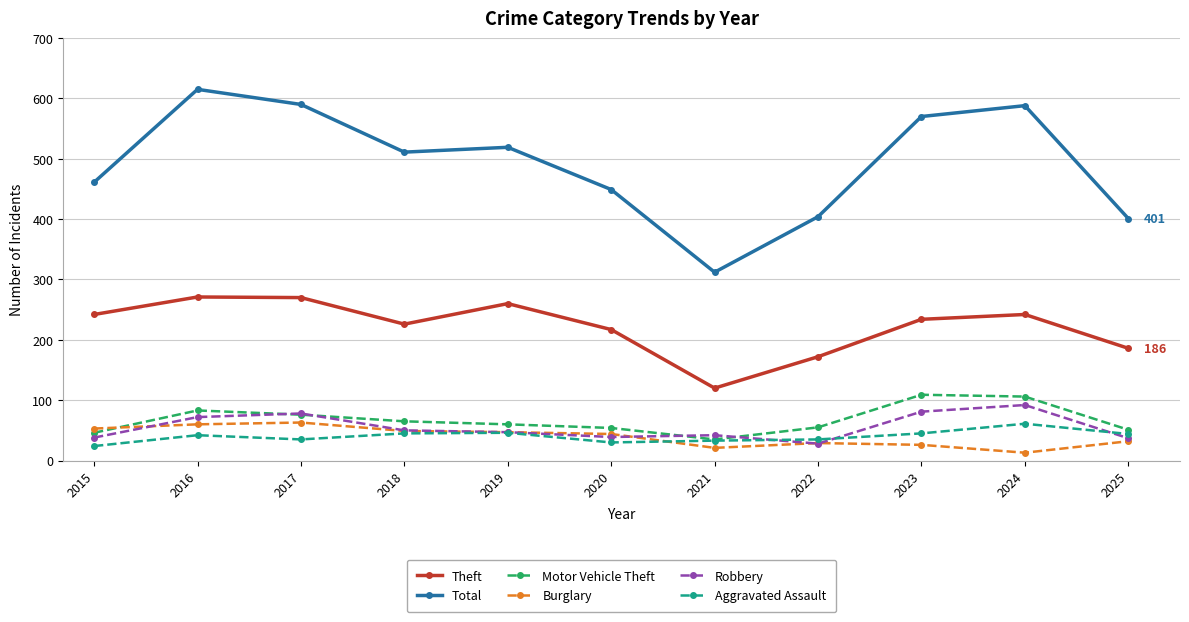

At which category does the chart reach its minimum across all series?

2024